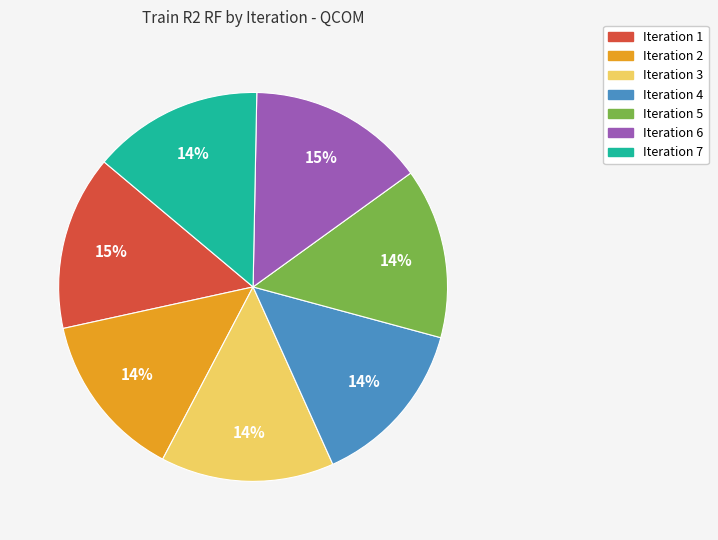

Is there any slice that represents more than half of the pie?

No